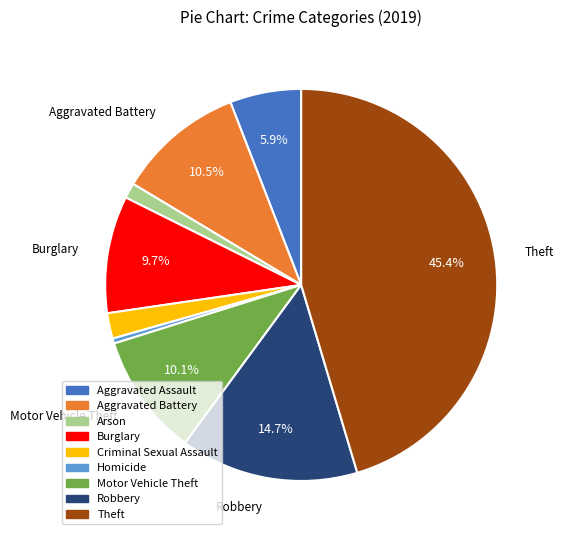

What portion of the pie excludes Aggravated Battery?

89.5%